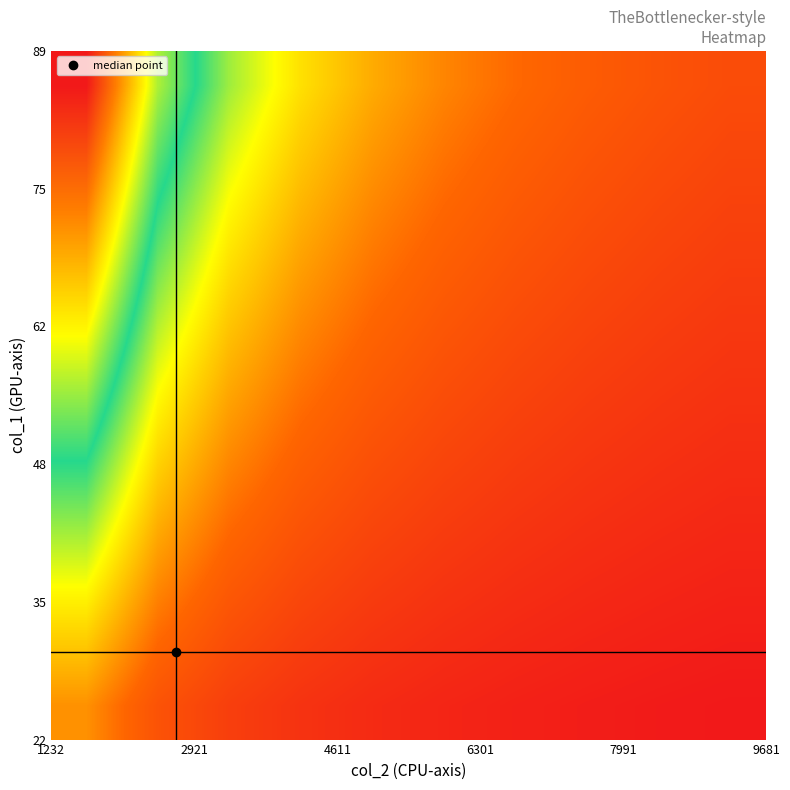

How many data points does each series have?

10